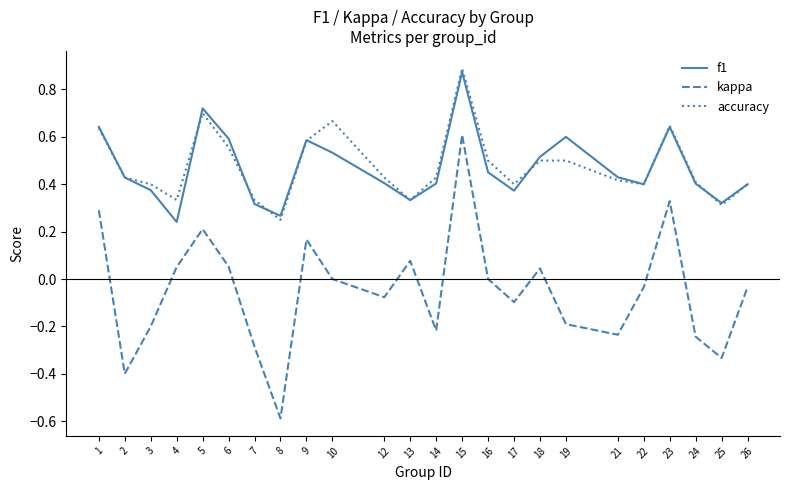

How many distinct data groups are displayed?

3